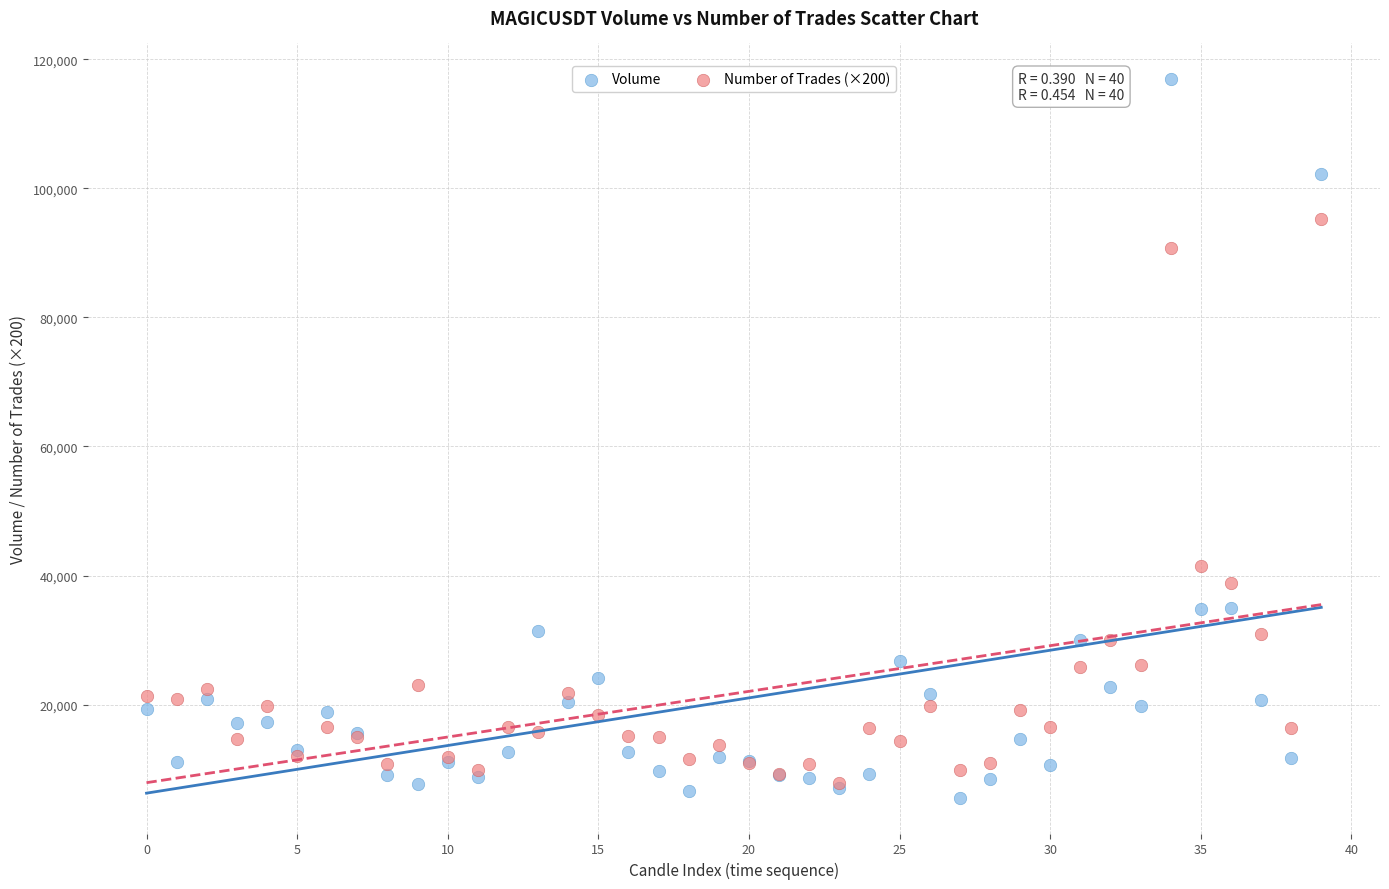

In the Volume series, what Y value is closest to 61235?

34990.9